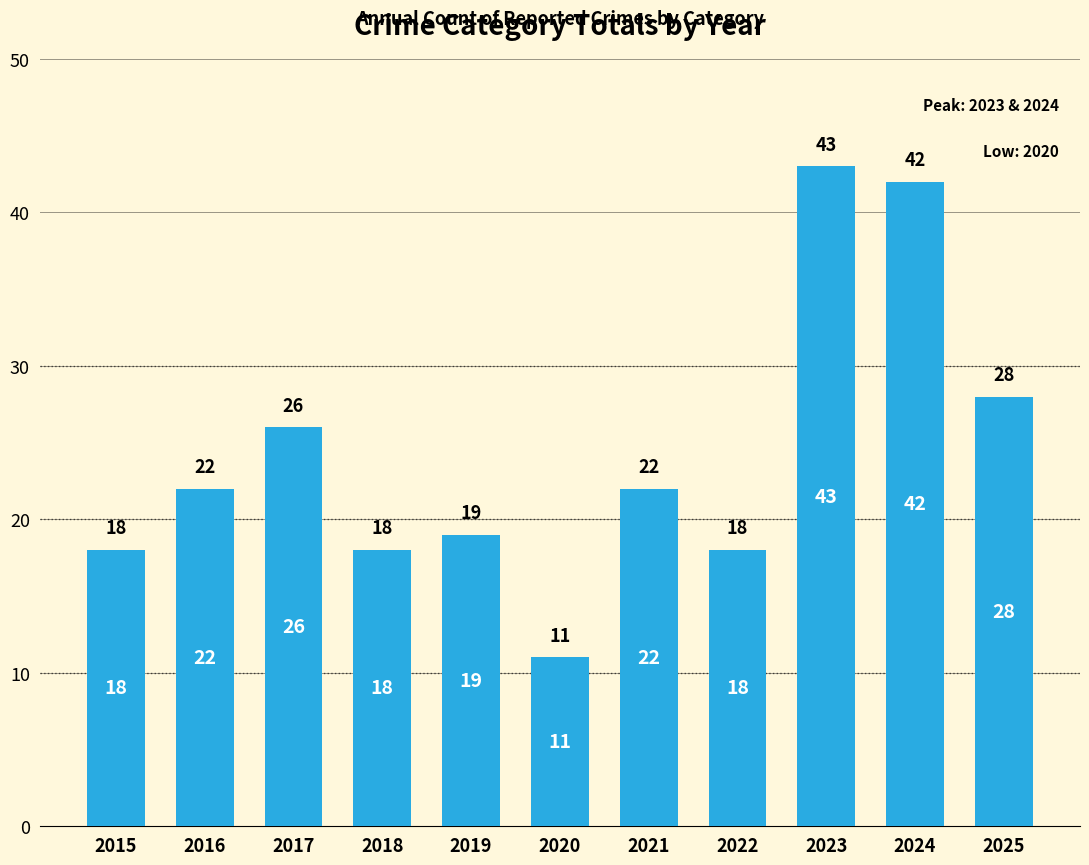

What is the sum of all values?

267